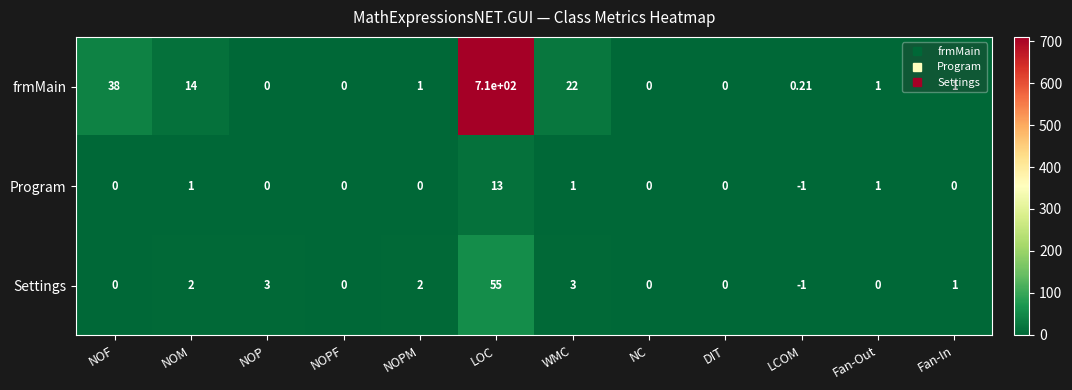

How many values in Settings are below zero?

1